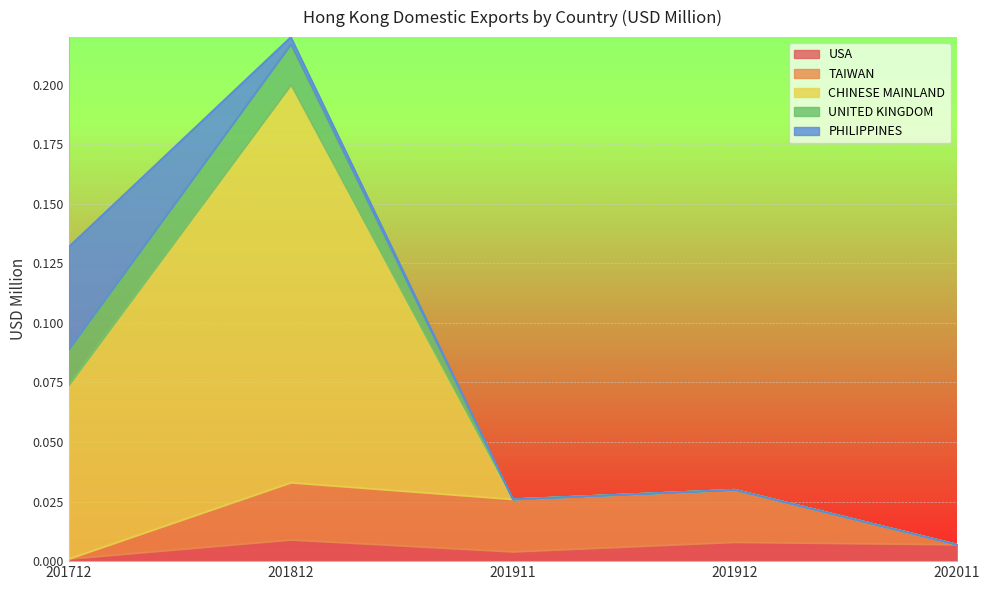

At which category is the sum across all series the highest?

201812